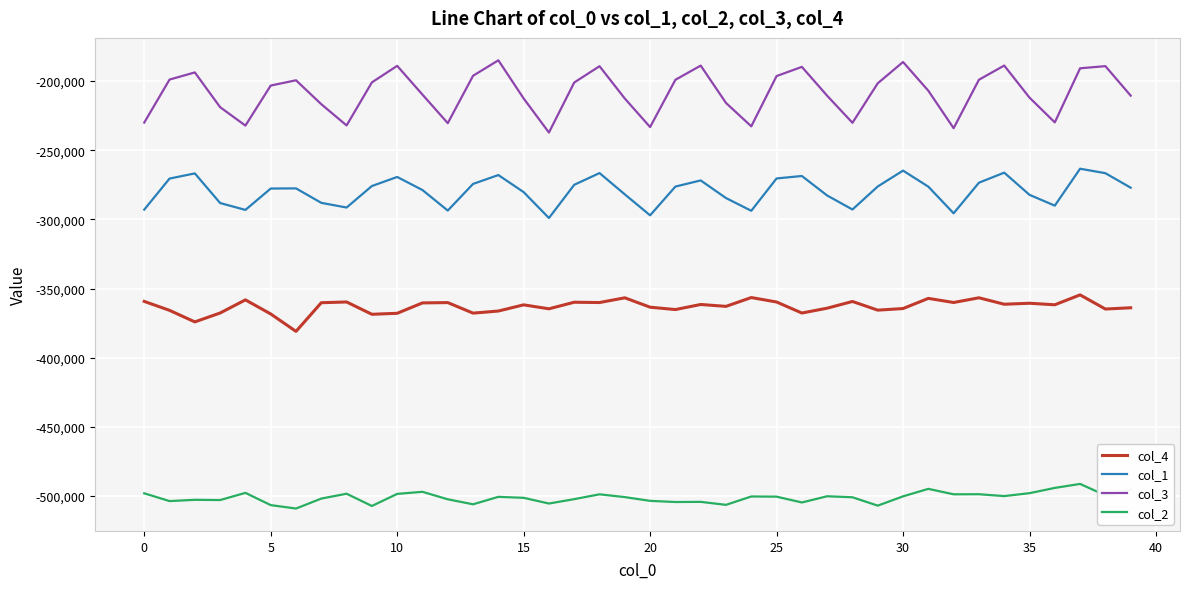

What is the sum of all col_1 values?

-11179704